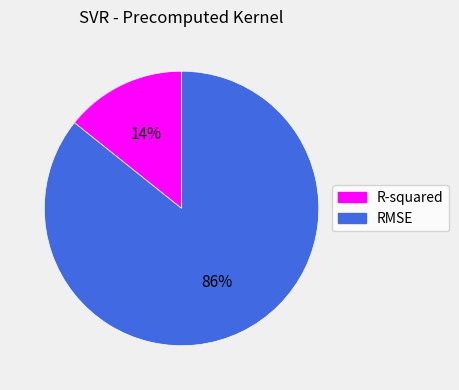

To the nearest percent, what is the average slice percentage?

50%